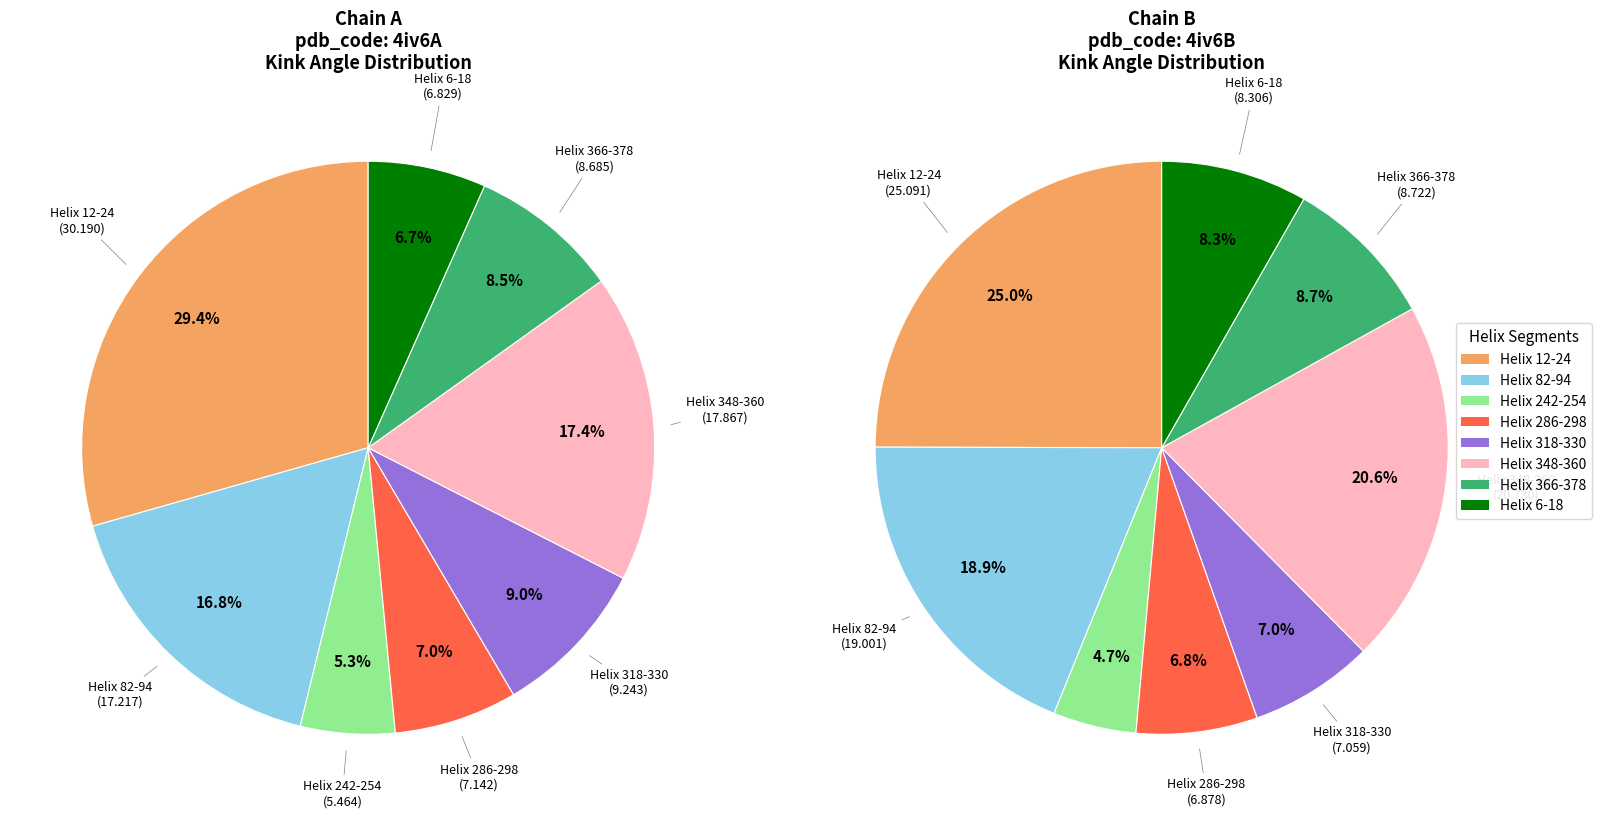

Combined, do Helix 82-94 and Helix 286-298 account for over 50%?

No